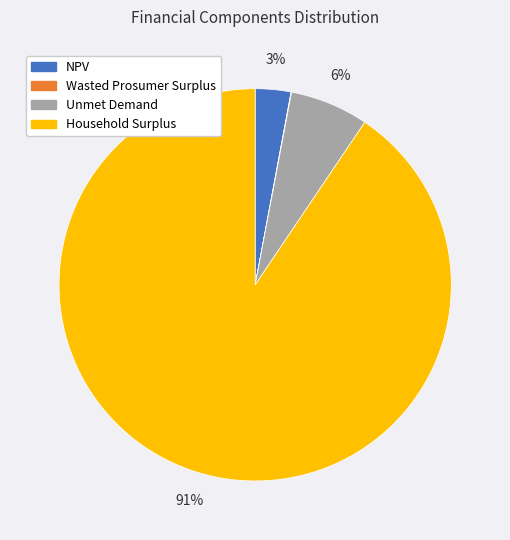

True or false: Unmet Demand accounts for 13% of the total.

False